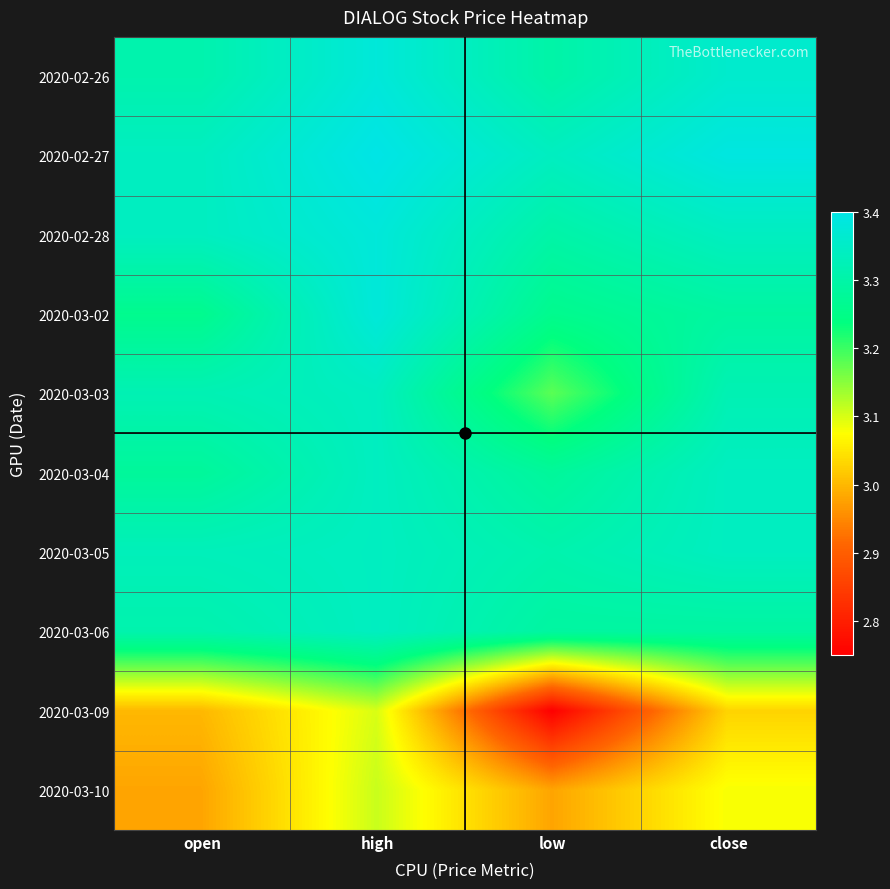

Which series has the widest spread of values?

2020-03-09